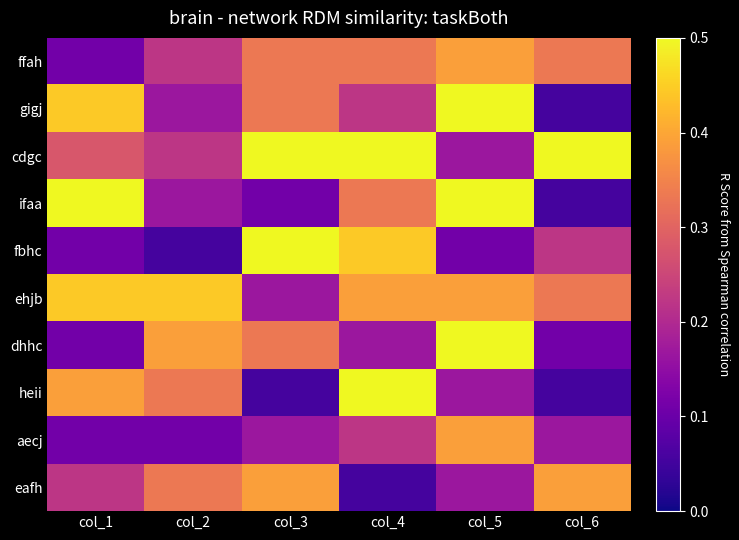

Reading left to right, transcribe all the data shown in this chart.

ffah: col_1=2	col_2=4	col_3=6	col_4=6	col_5=7	col_6=6
gigj: col_1=8	col_2=3	col_3=6	col_4=4	col_5=9	col_6=1
cdgc: col_1=5	col_2=4	col_3=9	col_4=9	col_5=3	col_6=9
ifaa: col_1=9	col_2=3	col_3=2	col_4=6	col_5=9	col_6=1
fbhc: col_1=2	col_2=1	col_3=9	col_4=8	col_5=2	col_6=4
ehjb: col_1=8	col_2=8	col_3=3	col_4=7	col_5=7	col_6=6
dhhc: col_1=2	col_2=7	col_3=6	col_4=3	col_5=9	col_6=2
heii: col_1=7	col_2=6	col_3=1	col_4=9	col_5=3	col_6=1
aecj: col_1=2	col_2=2	col_3=3	col_4=4	col_5=7	col_6=3
eafh: col_1=4	col_2=6	col_3=7	col_4=1	col_5=3	col_6=7